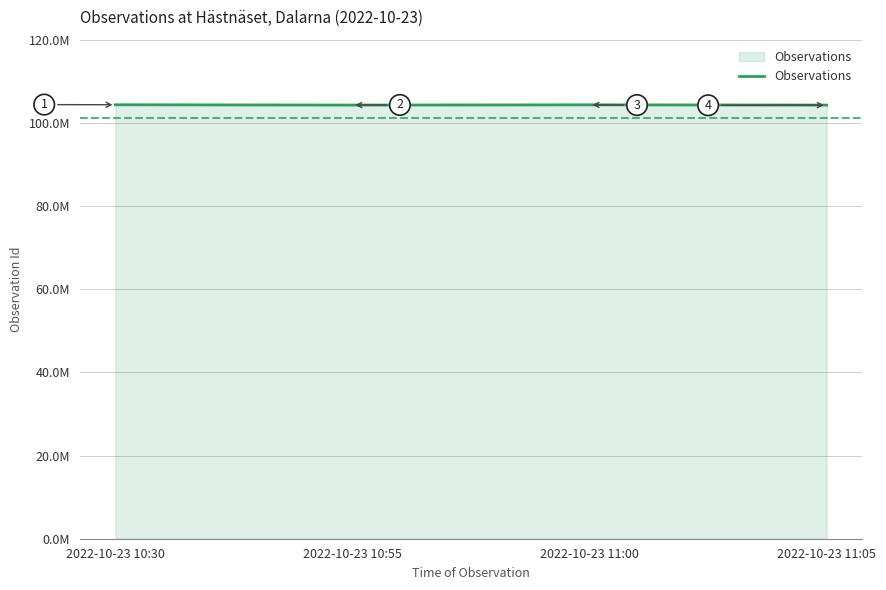

Is this an area chart (filled region under the line)?

Yes